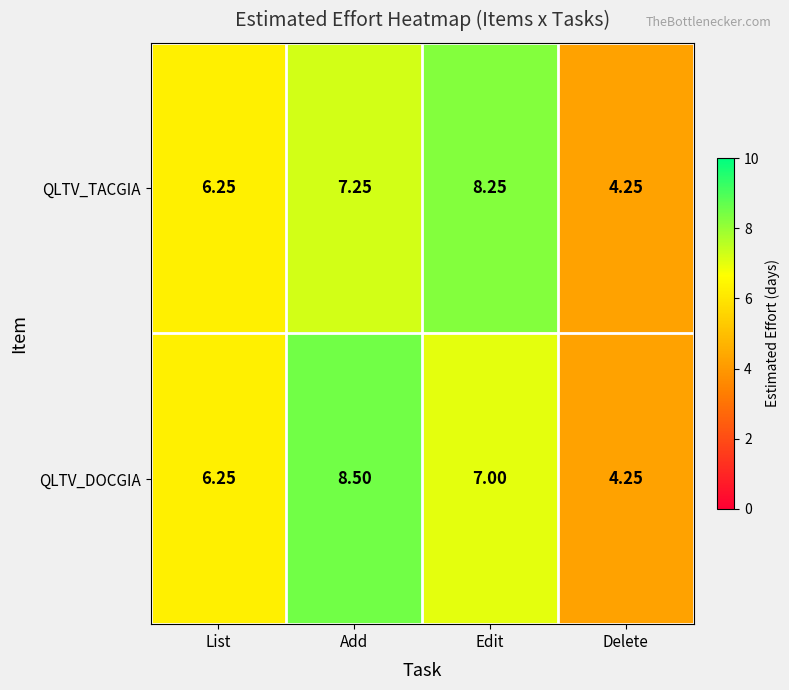

At which category does the chart reach its minimum across all series?

Delete